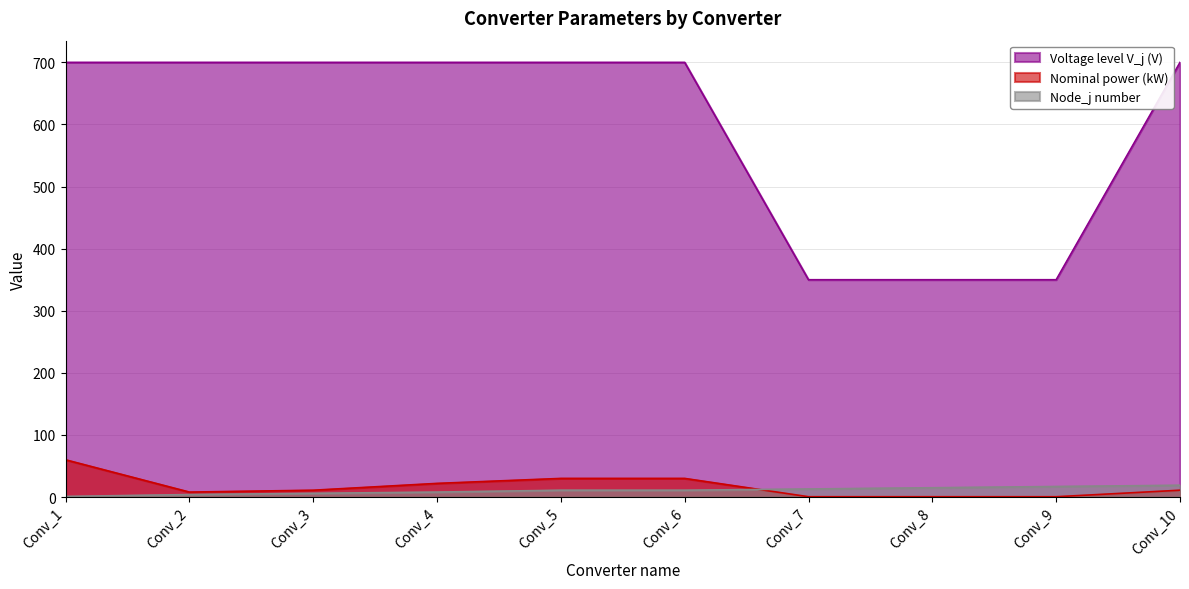

What is the average value of the Voltage level V_j (V) series?

595.0